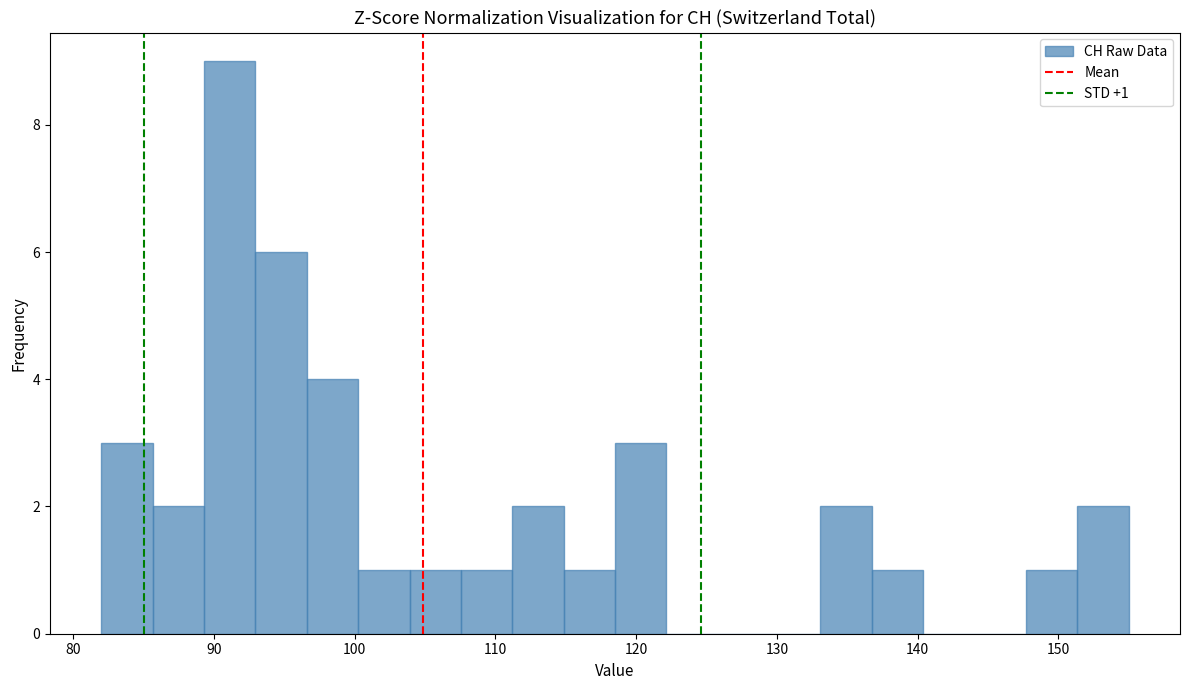

Around what value on the x-axis is the tallest bar? Give the approximate position of its centre, as read against the axis.

91